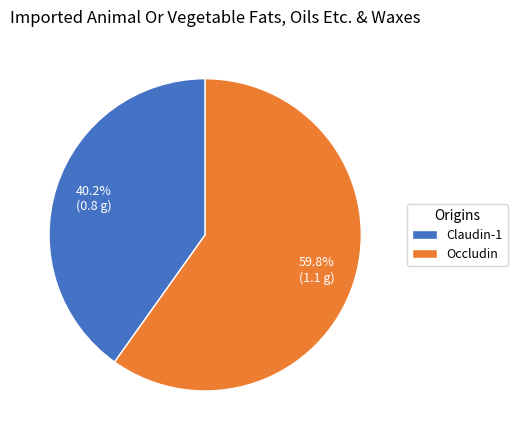

Between Occludin and Claudin-1, which is larger?

Occludin